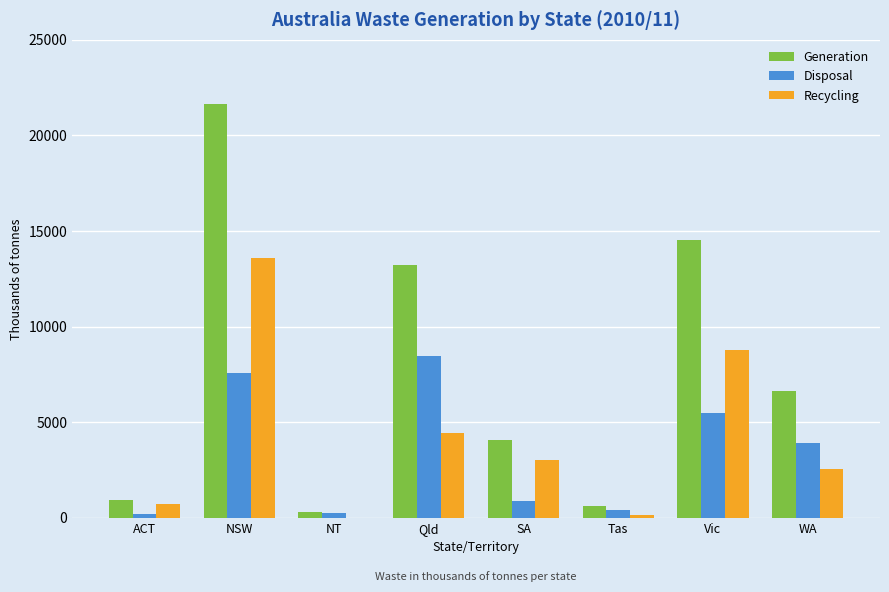

Which series has the largest total across all categories?

Generation